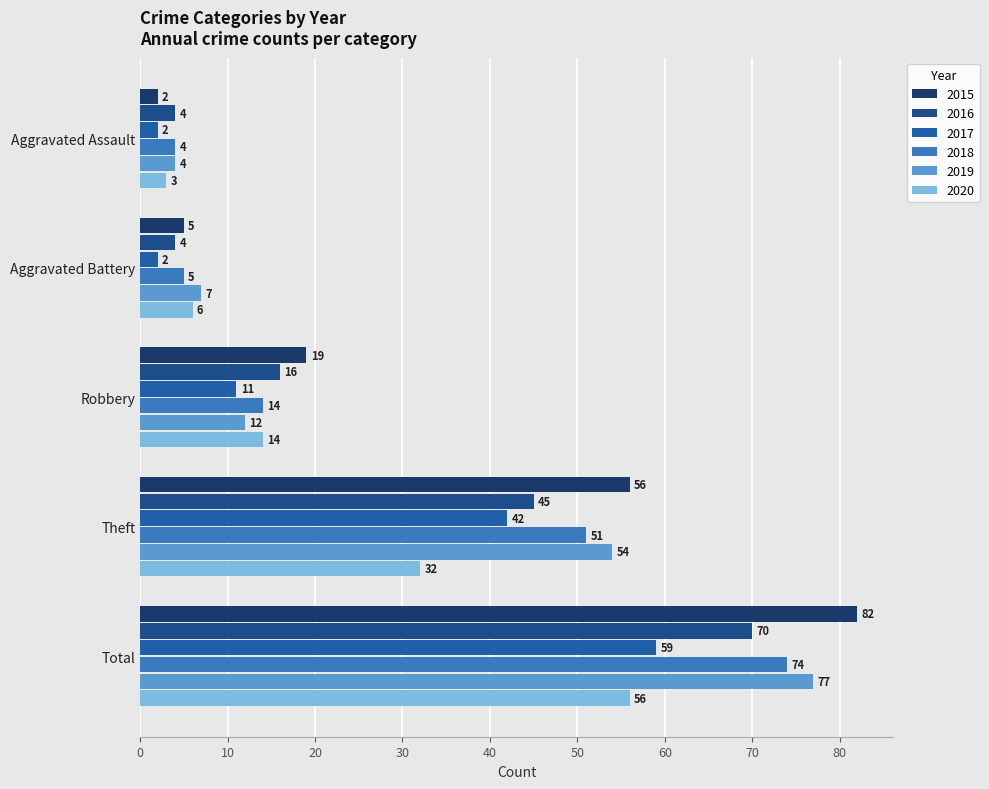

Reading left to right, what are all the values shown in this chart?

2015: Aggravated Assault=2	Aggravated Battery=5	Robbery=19	Theft=56	Total=82
2016: Aggravated Assault=4	Aggravated Battery=4	Robbery=16	Theft=45	Total=70
2017: Aggravated Assault=2	Aggravated Battery=2	Robbery=11	Theft=42	Total=59
2018: Aggravated Assault=4	Aggravated Battery=5	Robbery=14	Theft=51	Total=74
2019: Aggravated Assault=4	Aggravated Battery=7	Robbery=12	Theft=54	Total=77
2020: Aggravated Assault=3	Aggravated Battery=6	Robbery=14	Theft=32	Total=56